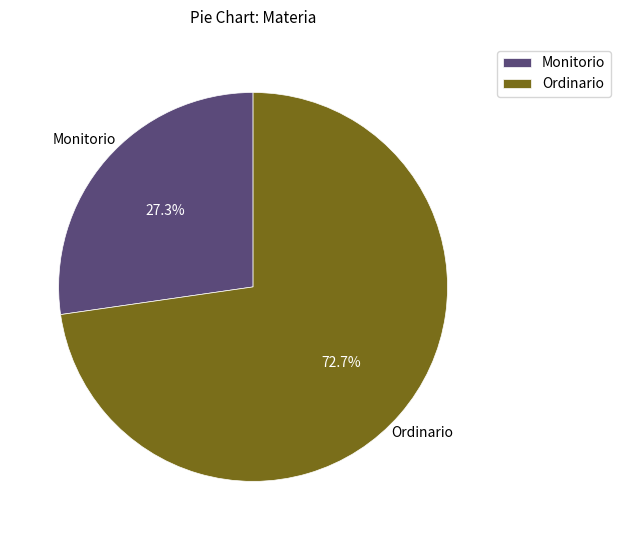

How many slices are in this pie chart?

2